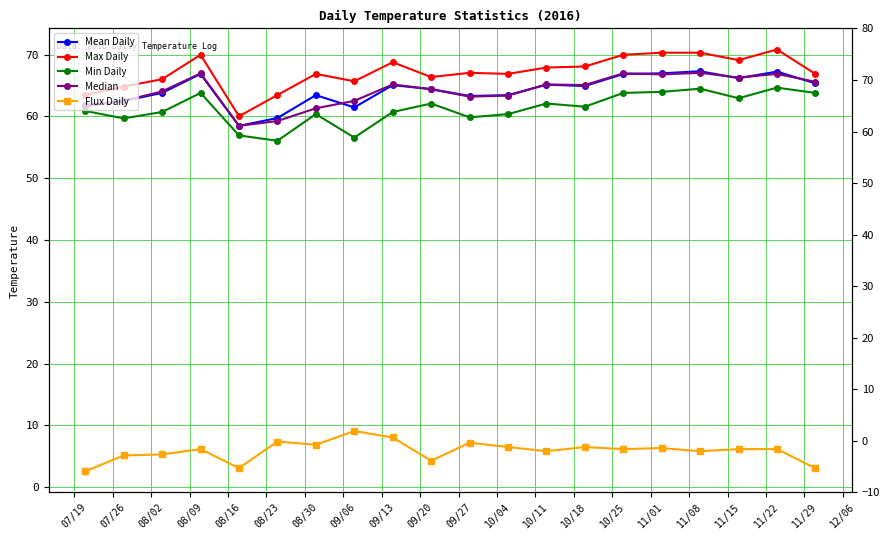

What is the difference between the maximum and minimum values in the Min Daily series?

8.6